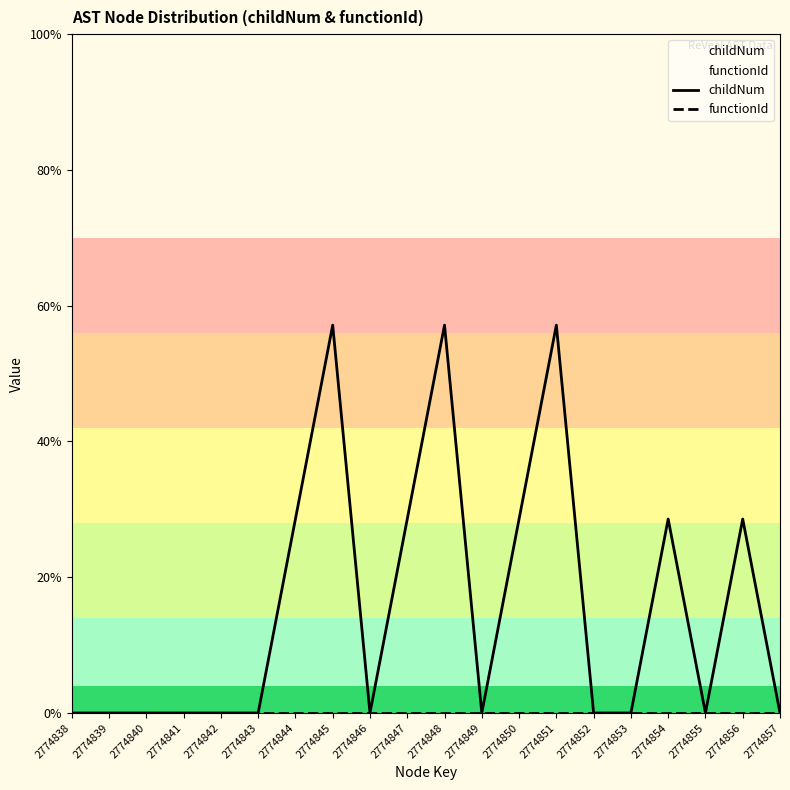

Between 2774840 and 2774849, which is larger?

2774840